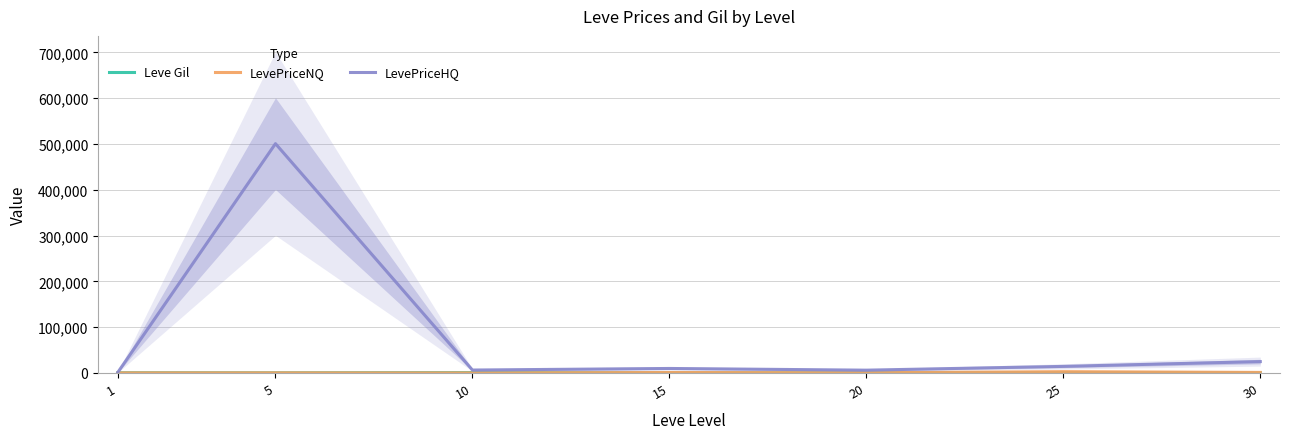

True or false: LevePriceHQ and Leve Gil intersect in this chart.

False